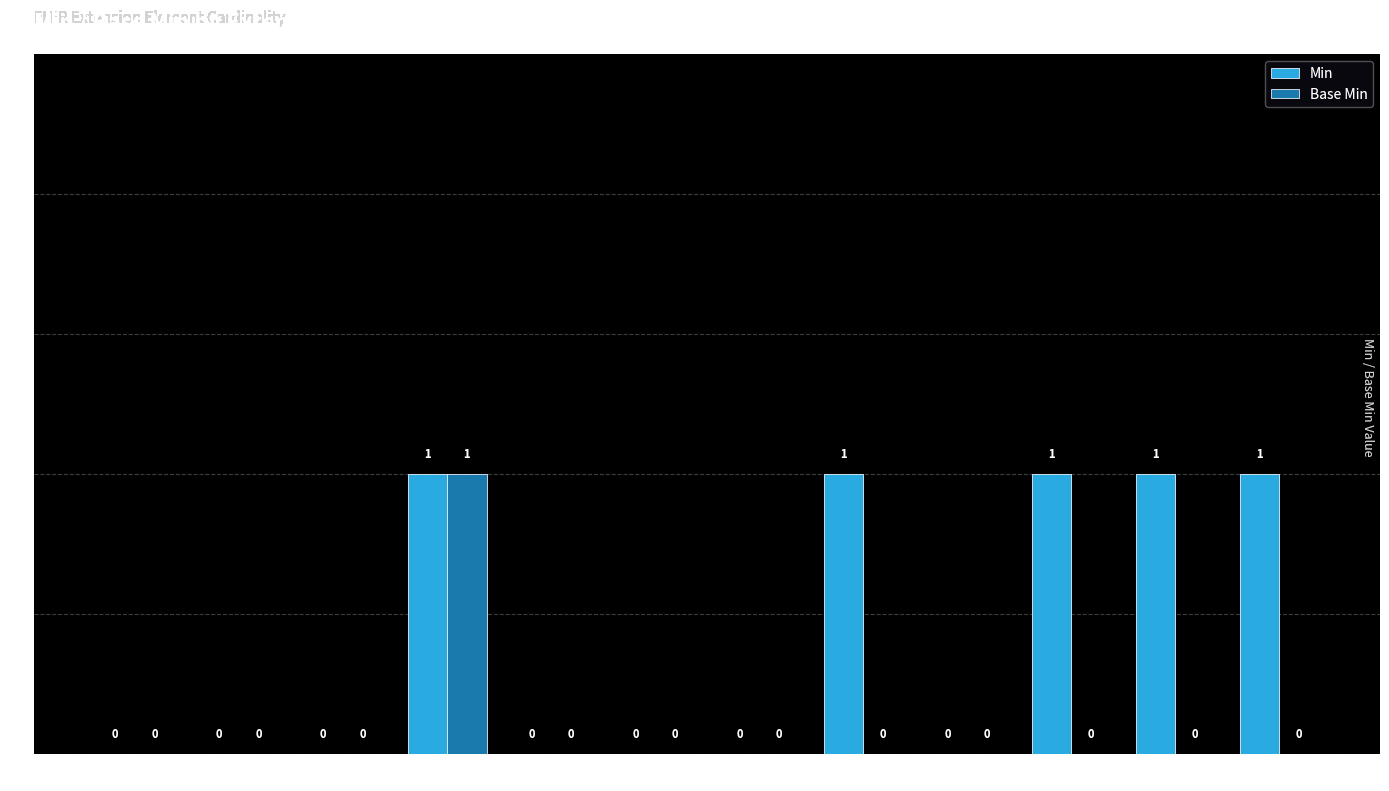

What is the highest value of the Min series?

1